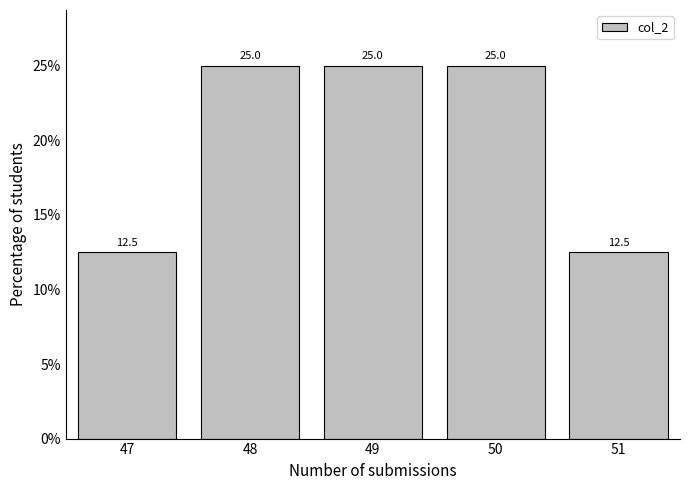

Reading left to right, transcribe all the data shown in this chart.

12.5	25.0	25.0	25.0	12.5